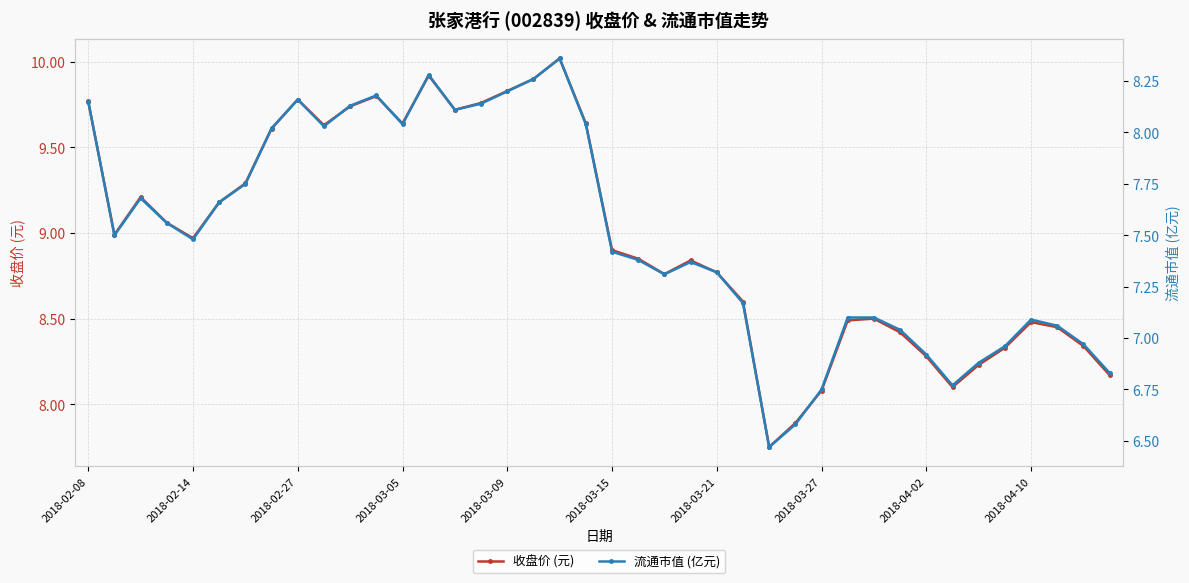

What is the lowest value of the 流通市值 (亿元) series?

6.5